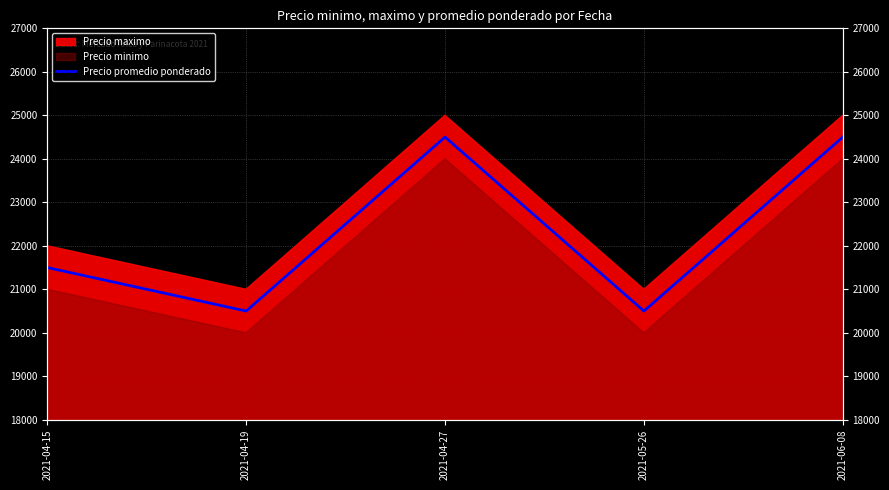

The chart shows a value of 34461 at 2021-05-26. True or false?

False